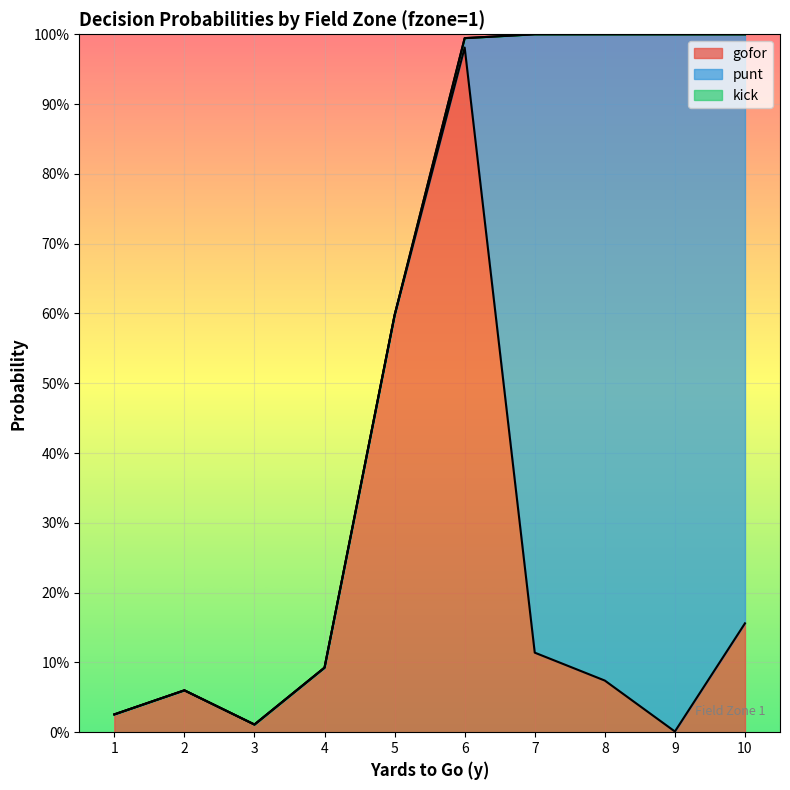

At which label does punt reach its peak?

9